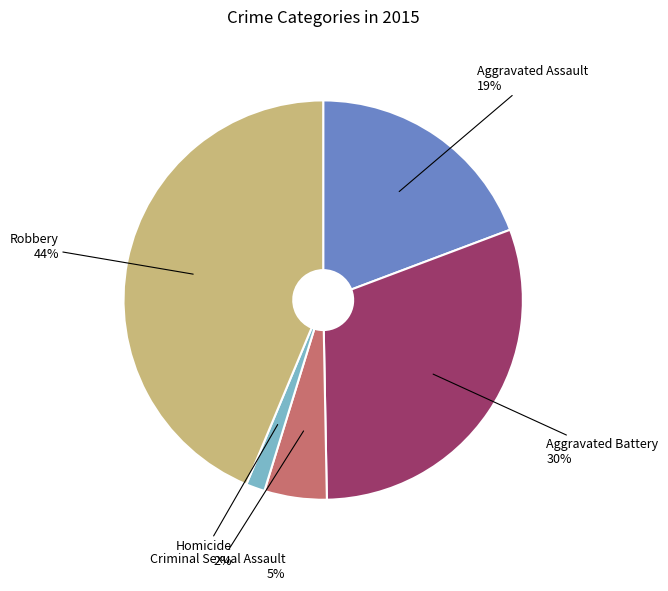

To the nearest percent, what is the difference between the largest and smallest slice percentages?

42%